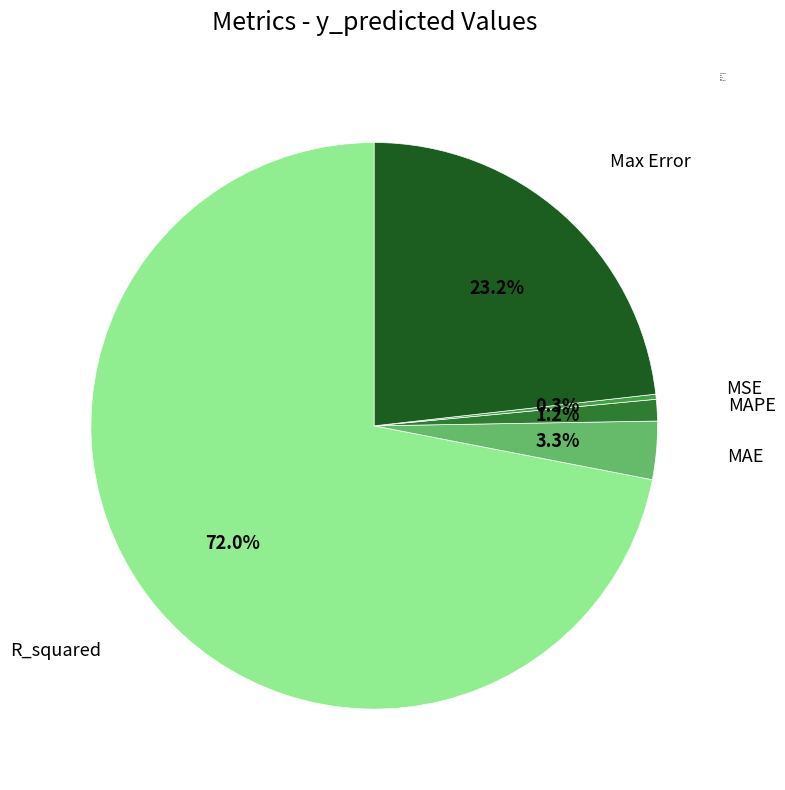

To the nearest percent, what is the difference between the Max Error and MAE slice percentages?

20%